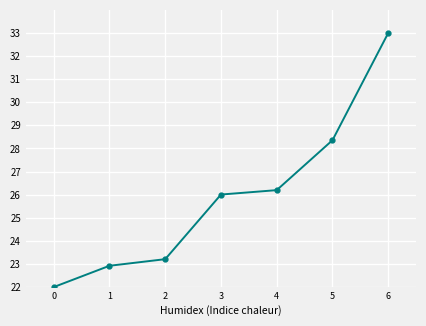

The value at 6 is 33.0. True or false?

True